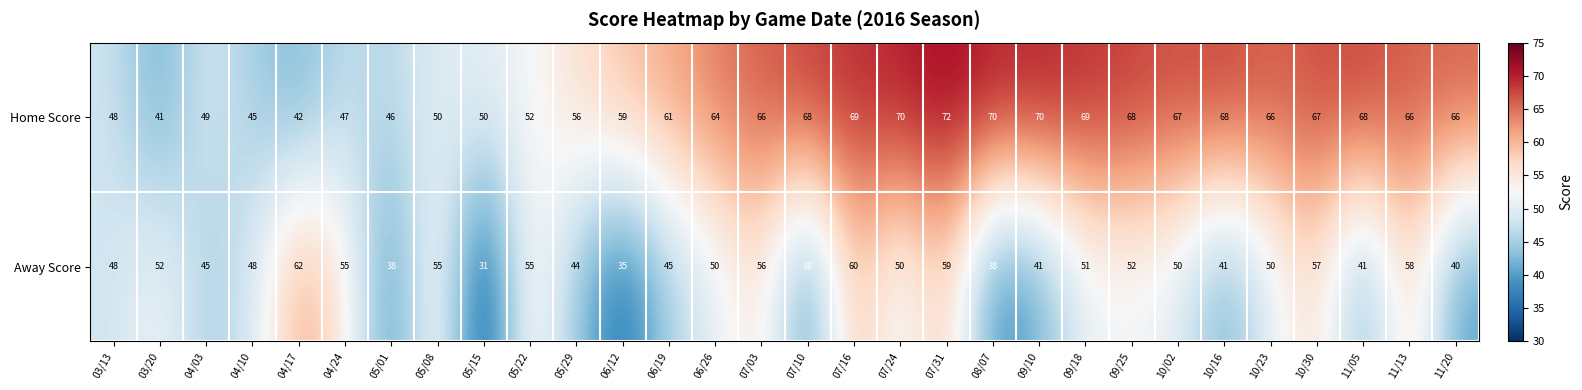

List the series in order of their overall mean, highest first.

Home Score, Away Score